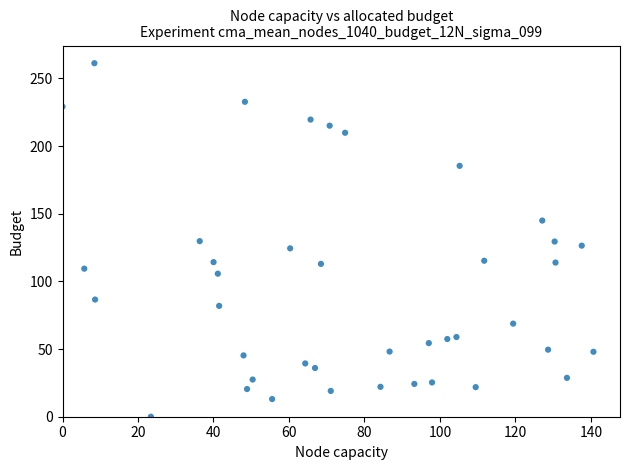

What is the range of X values (max minus min)?

140.7